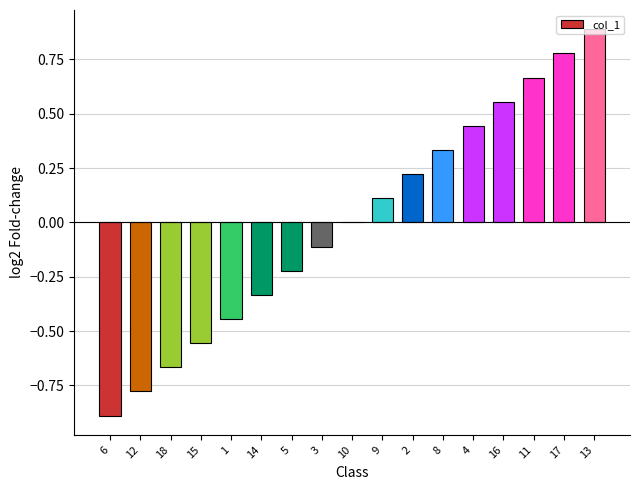

The value at 2 is 0.1. True or false?

False